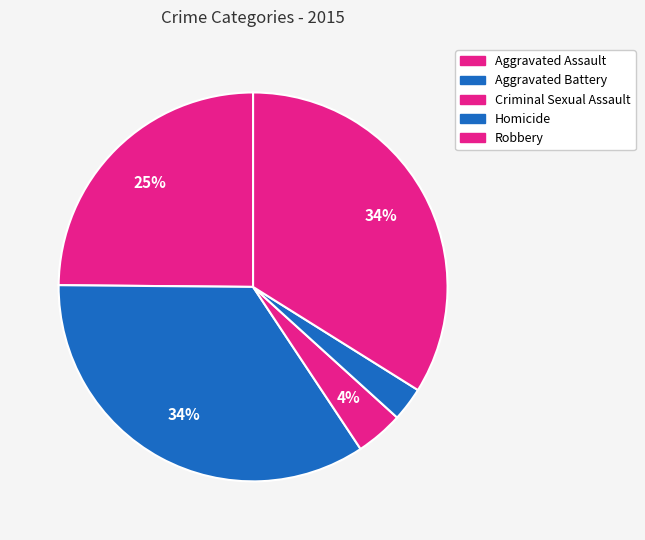

Which has a higher value, Criminal Sexual Assault or Aggravated Assault?

Aggravated Assault